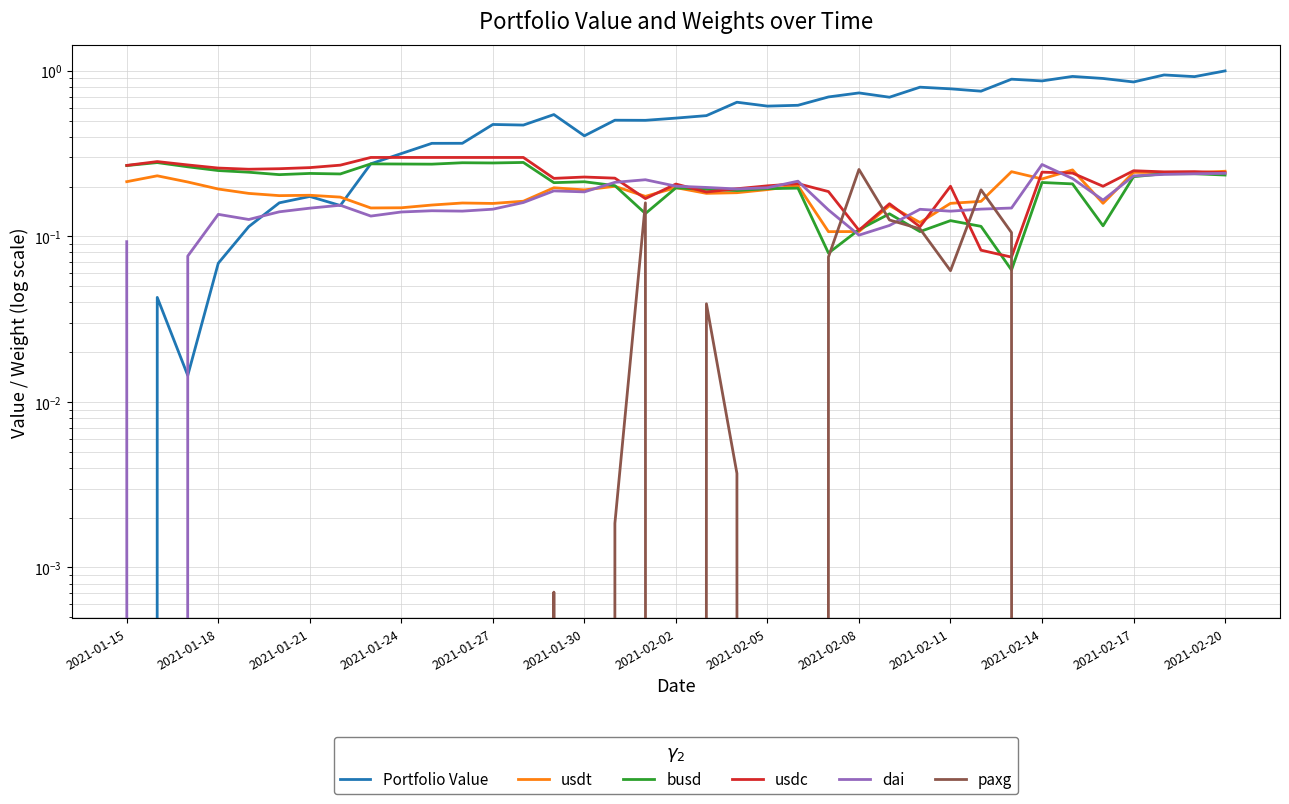

What is the spread (max minus min) of values at 23?

0.6